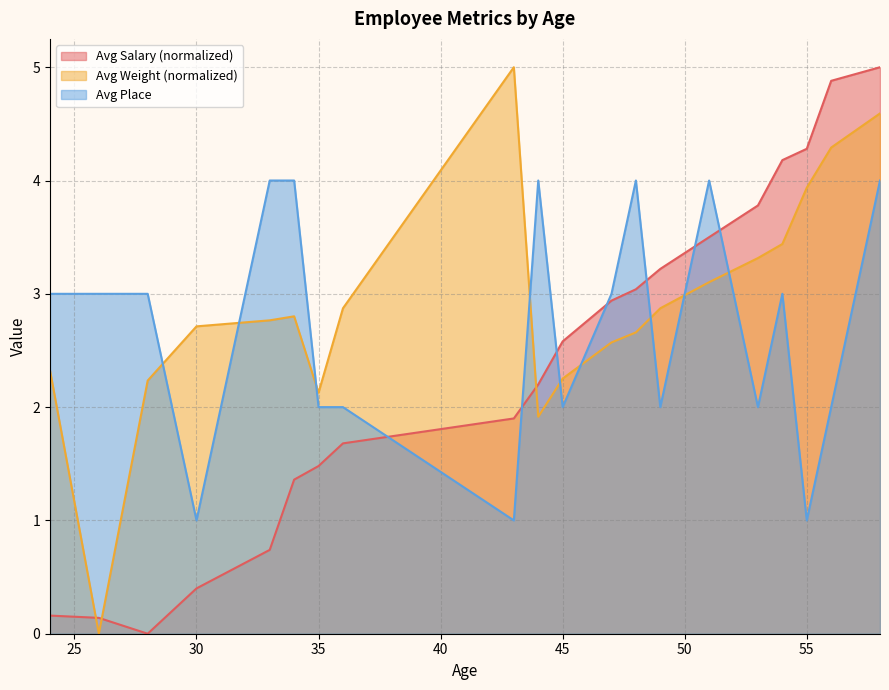

How many lines are shown in the chart?

3